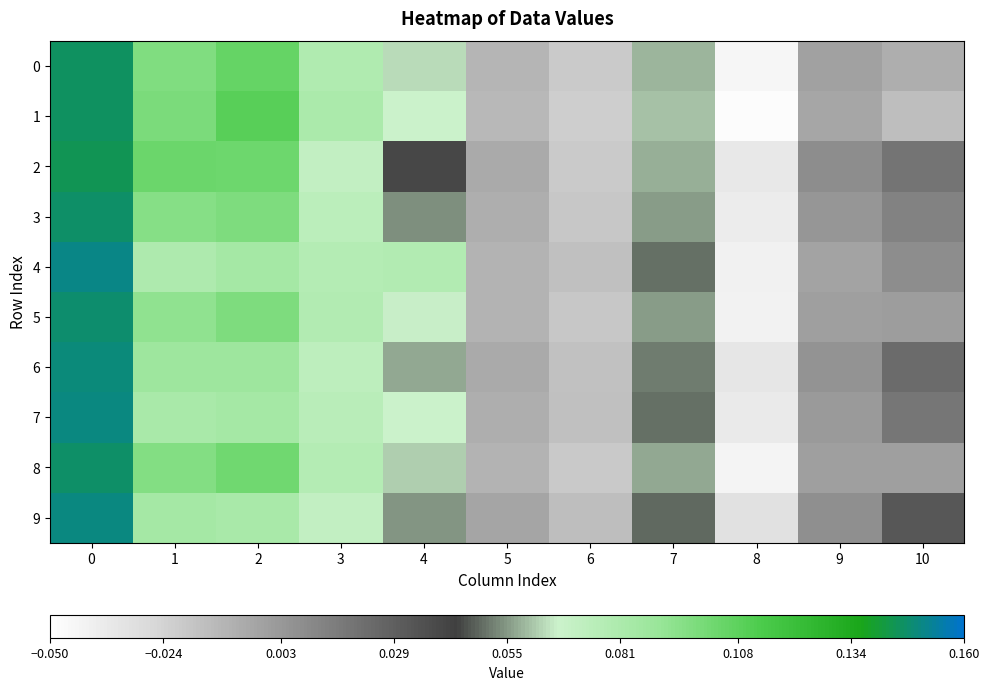

How many categories are shown in the chart?

11